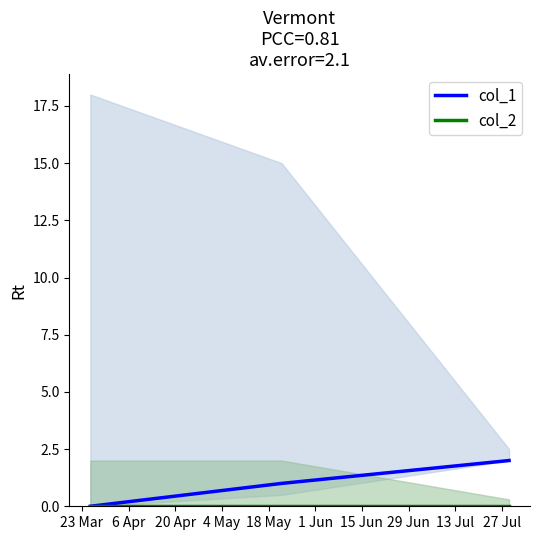

How many lines are shown in the chart?

2